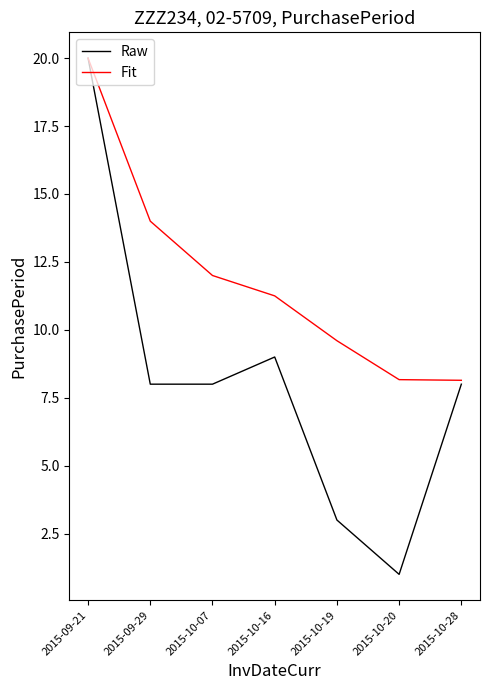

At which category is the sum across all series the highest?

2015-09-21